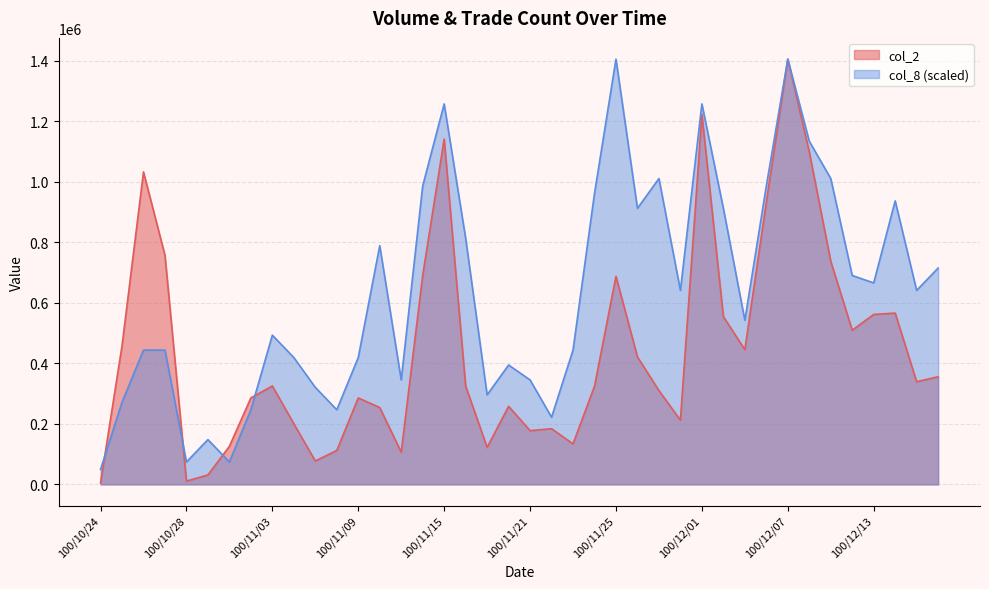

Which series ends up on top after the final intersection of col_8 and col_2?

col_8